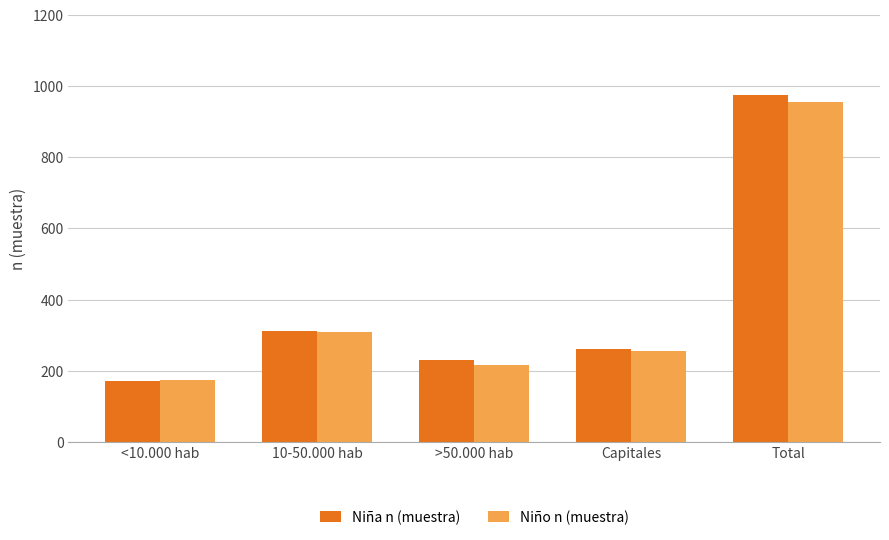

What are all the series names shown in the legend?

Niña n (muestra), Niño n (muestra)